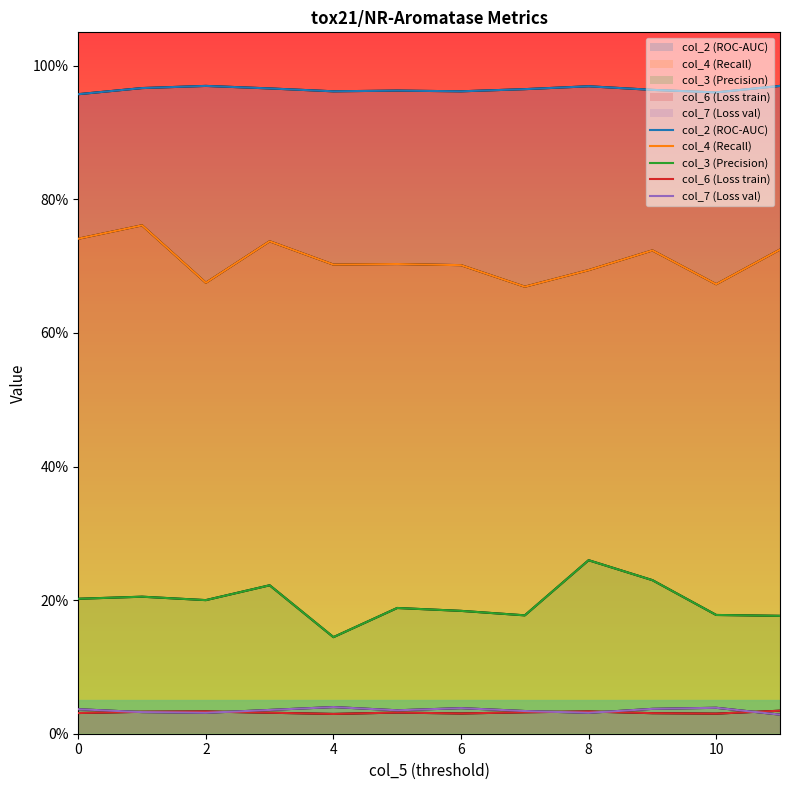

How many col_4 (Recall) values are between 0 and 1?

12